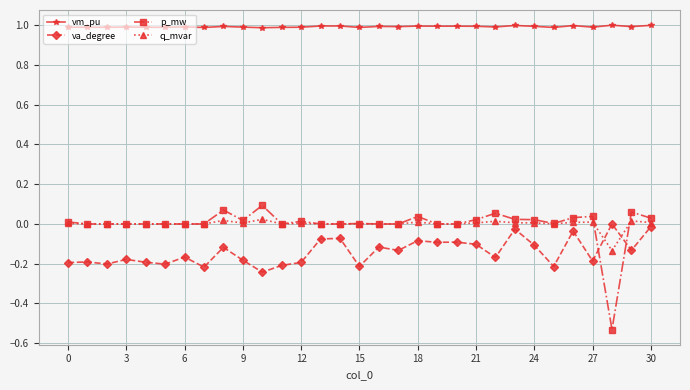

What is the difference between the maximum and minimum values in the p_mw series?

0.6